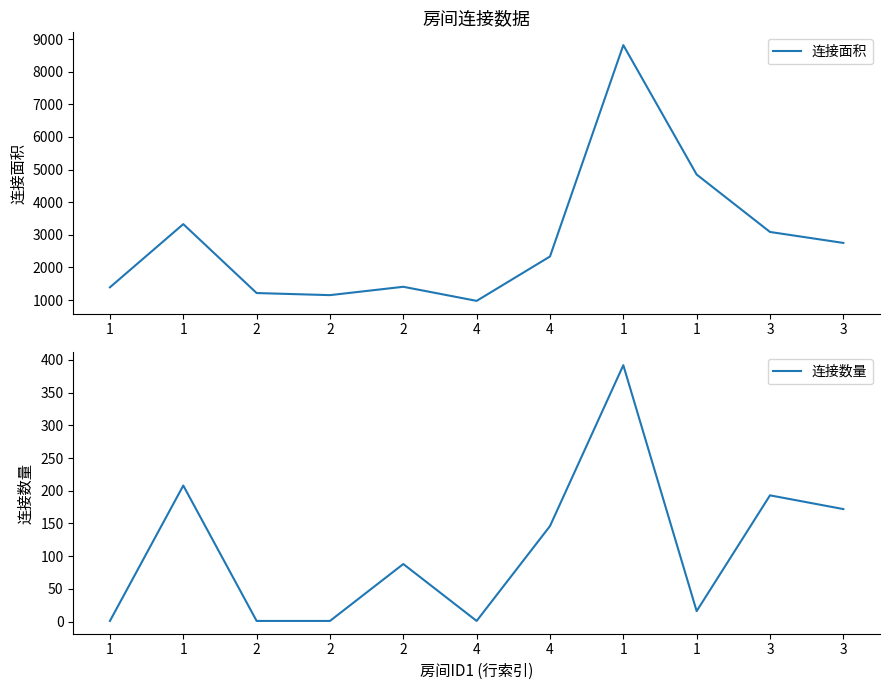

True or false: 连接数量 has more than 2 interior local peaks.

True